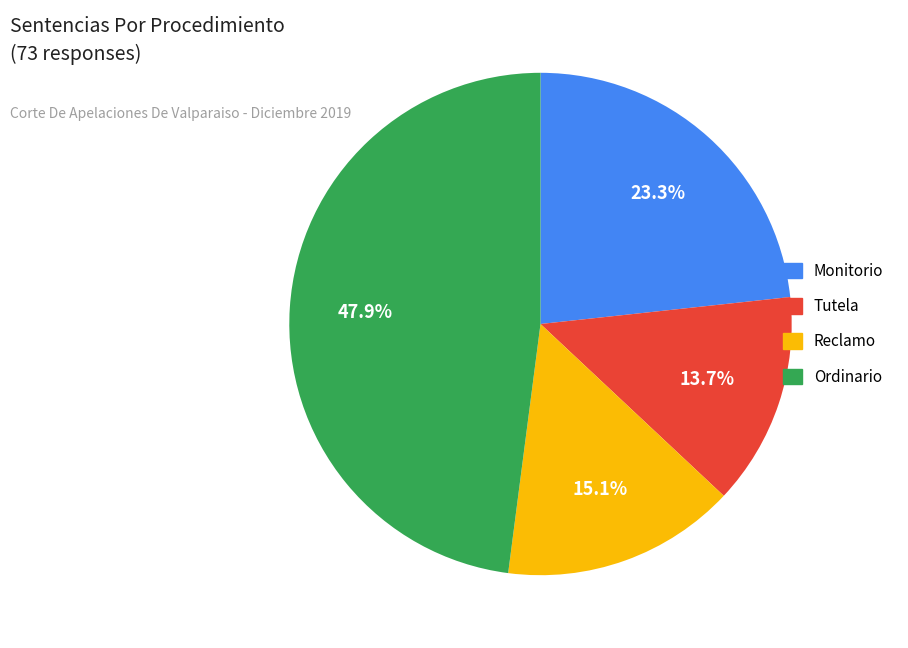

What percentage is the Monitorio slice, to the nearest percent?

23%